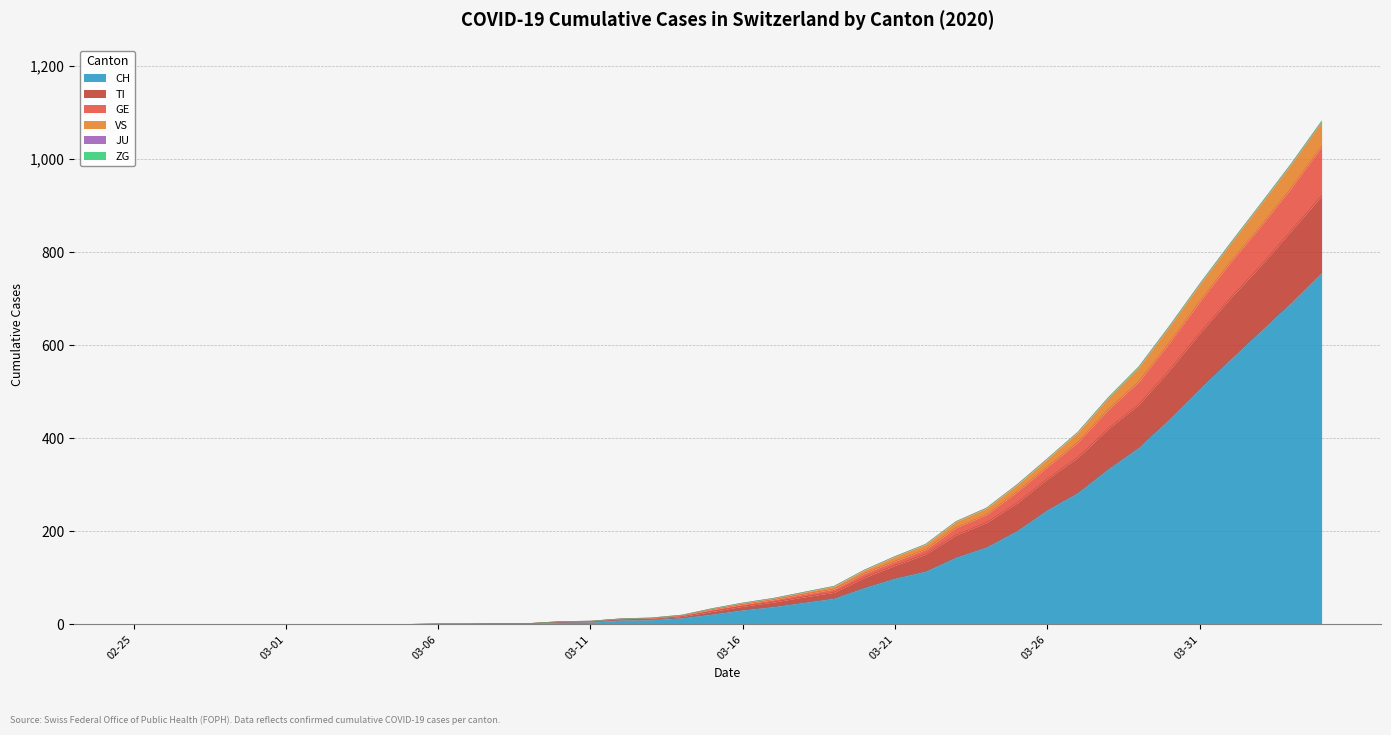

True or false: GE and VS cross at least once.

False